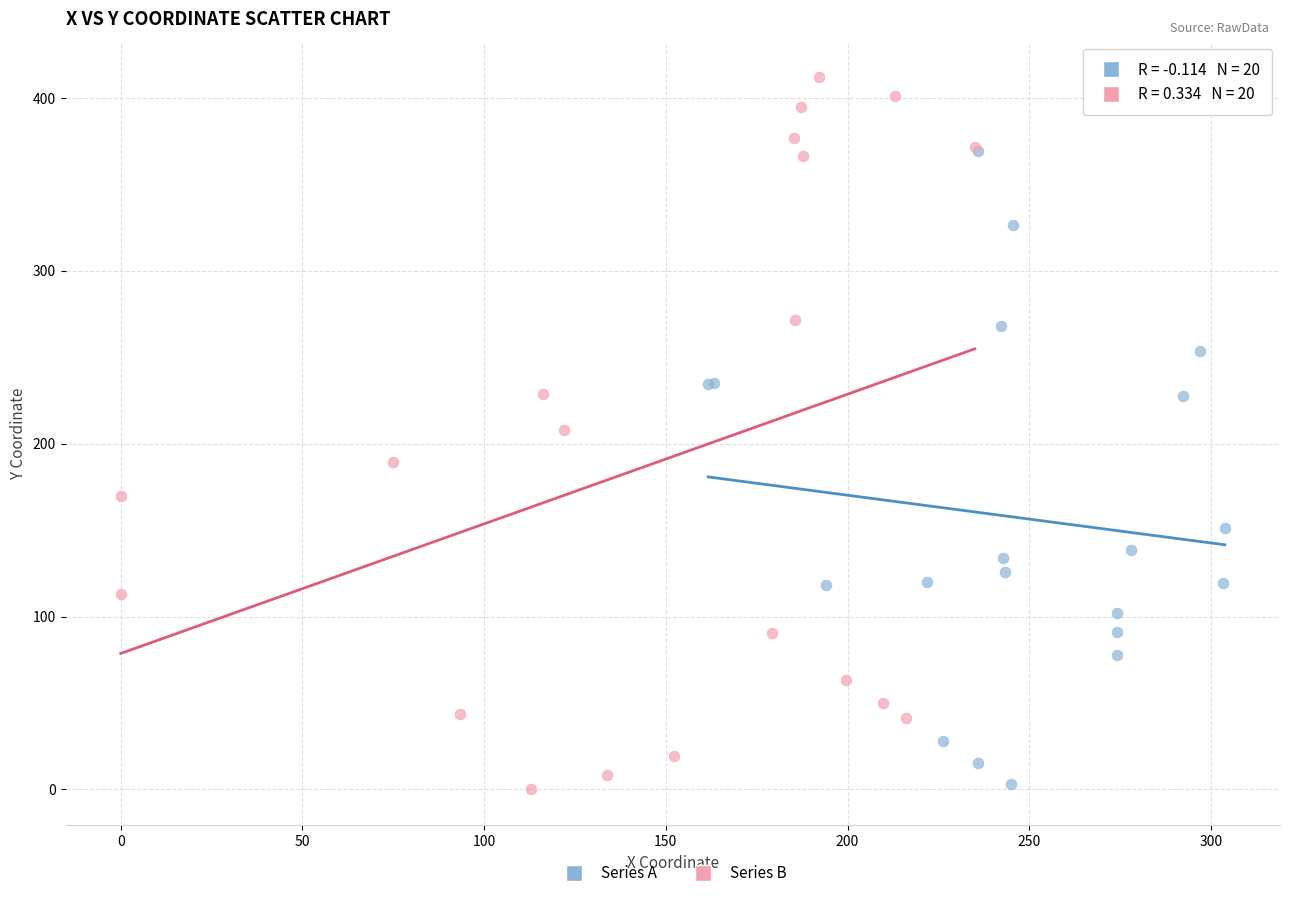

What are all the series names shown in the legend?

Series A, Series B